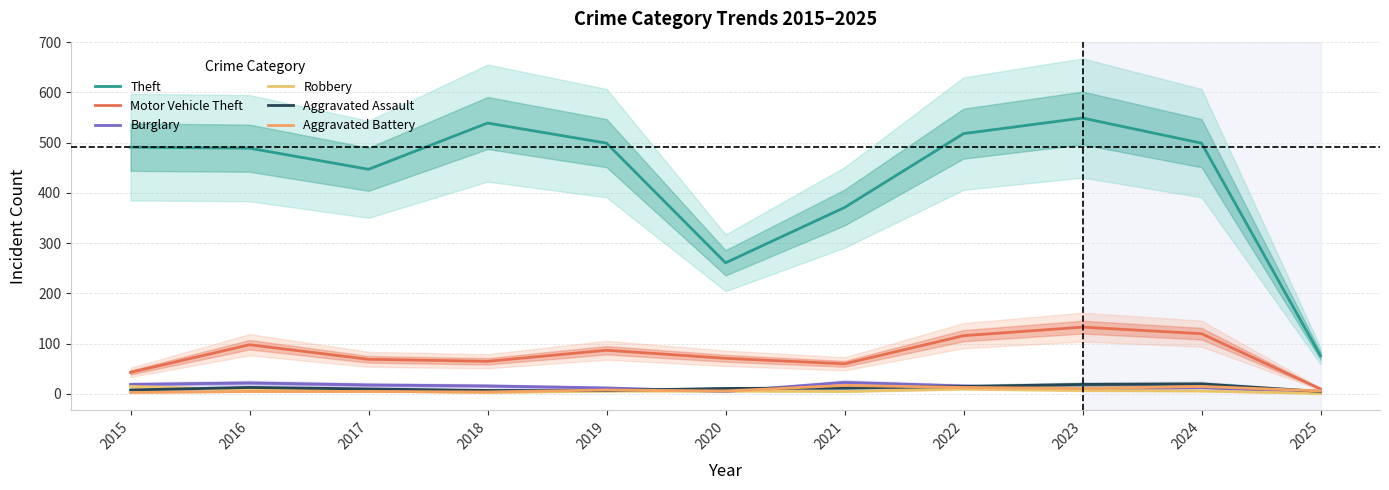

Which series has the largest range (max minus min)?

Theft